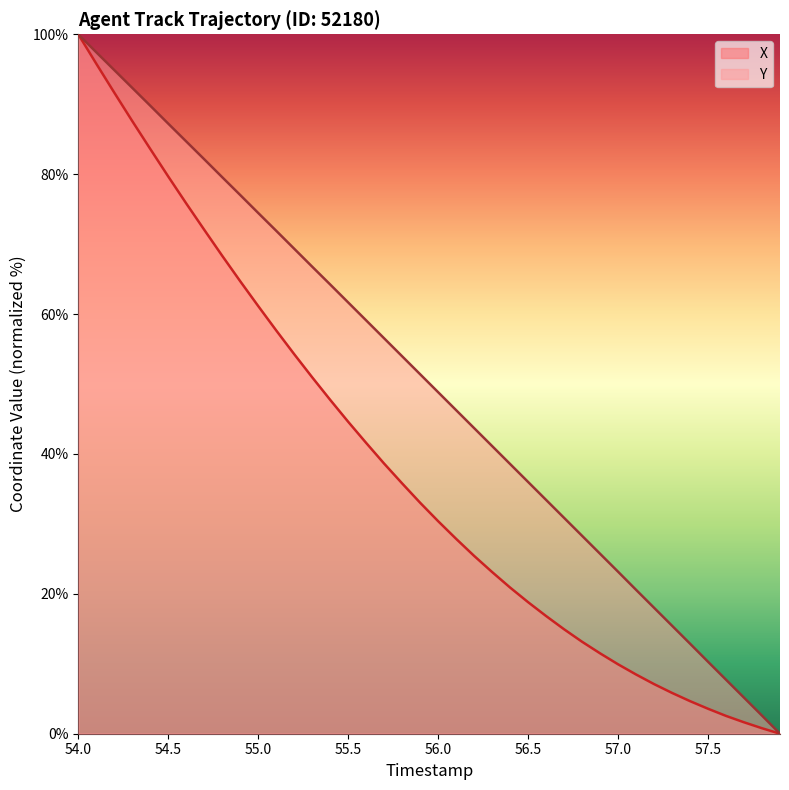

How many values in X are above zero?

39